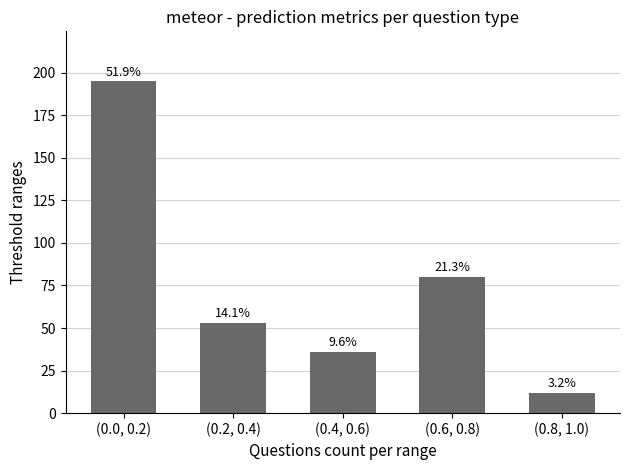

Rank the categories by value from lowest to highest.

(0.8, 1.0), (0.4, 0.6), (0.2, 0.4), (0.6, 0.8), (0.0, 0.2)